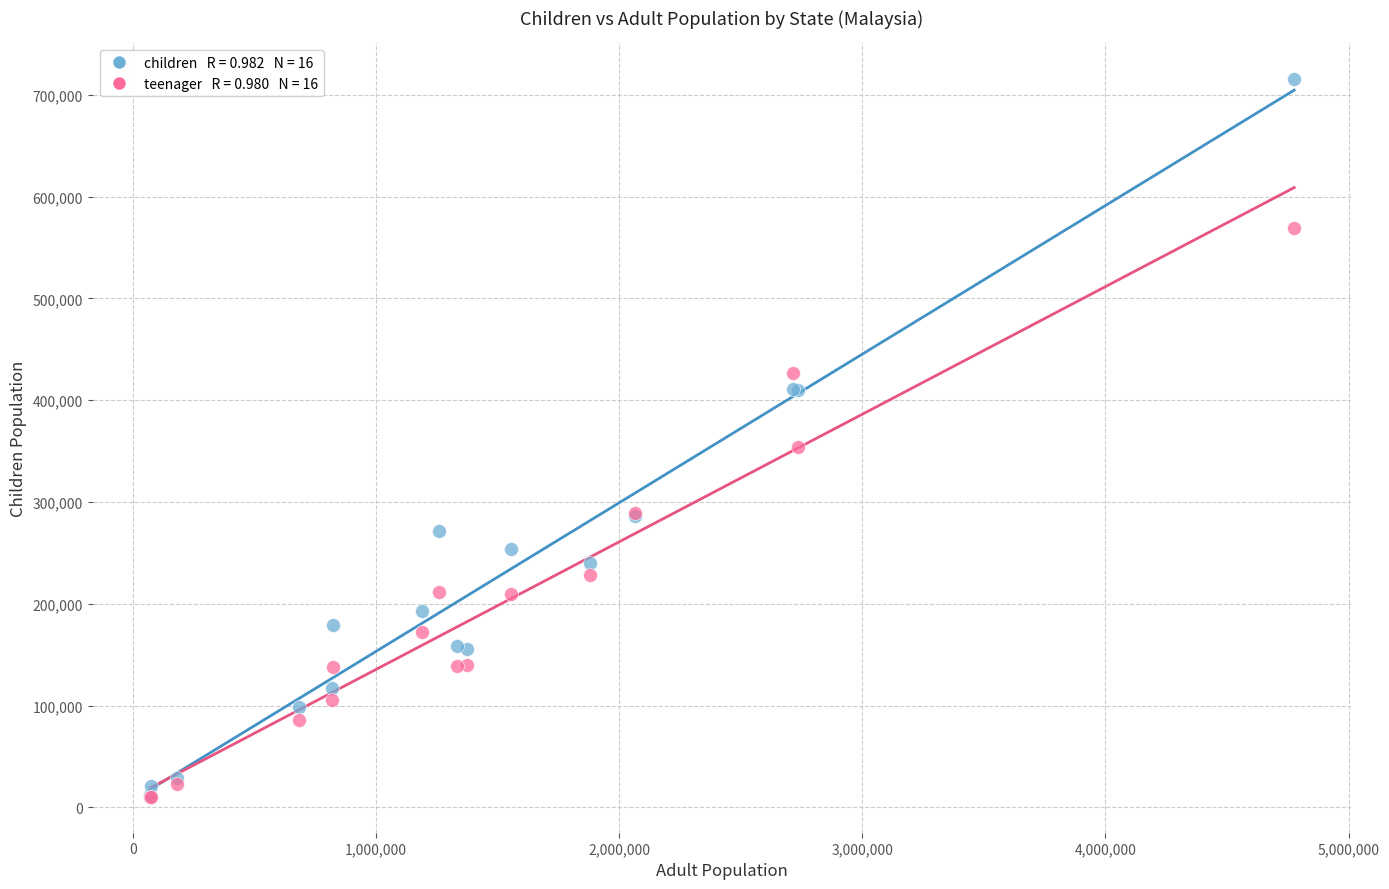

Across all series, what Y value is closest to 362850?

353900